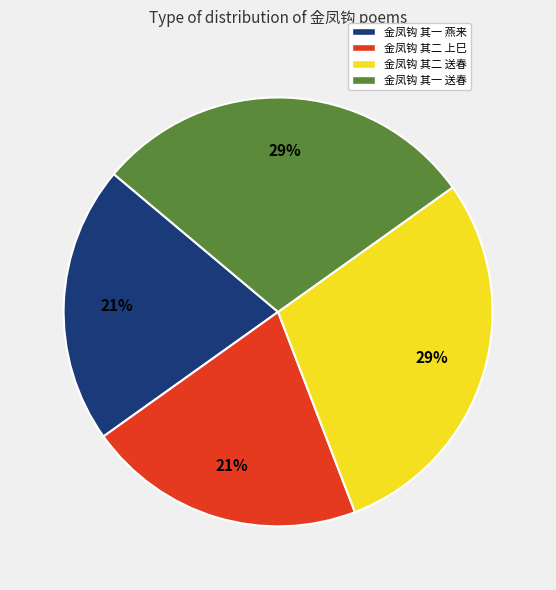

What is the ratio of the value at 金凤钩 其二 送春 to the value at 金凤钩 其二 上巳?

1.4